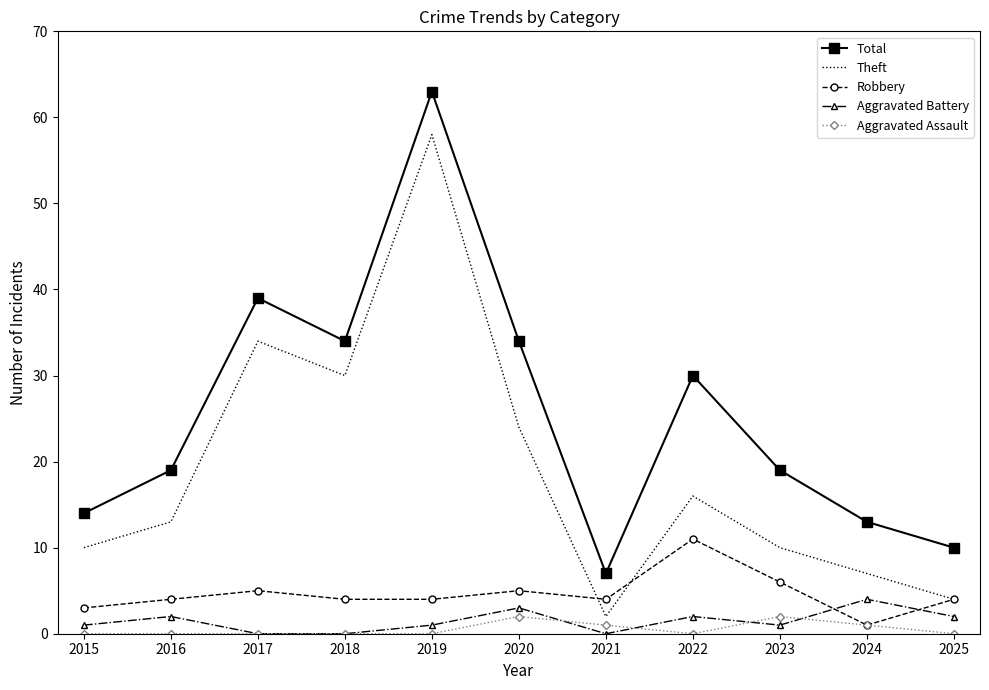

What is the spread (max minus min) of values at 2025?

10